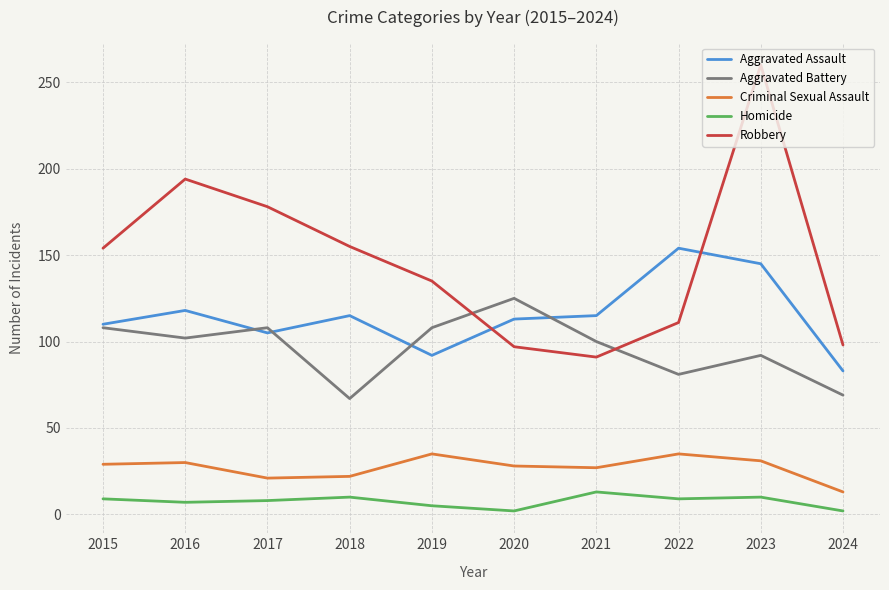

What is the average value of the Robbery series?

147